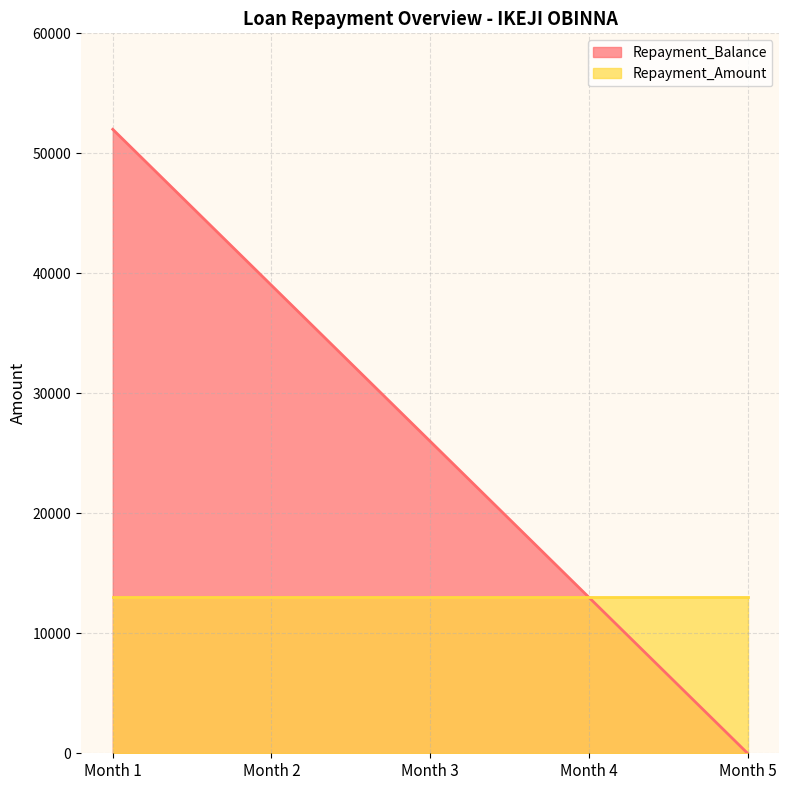

What is the difference between the maximum and minimum values?

52000